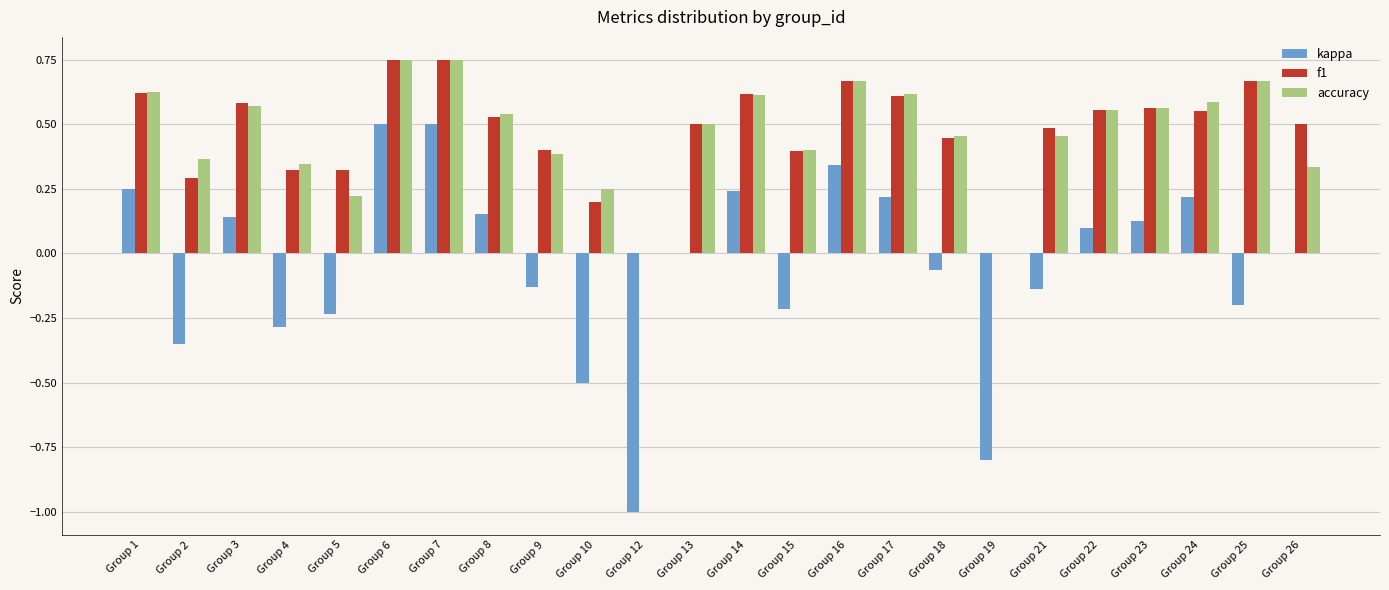

What is the sum of all f1 values?

11.3